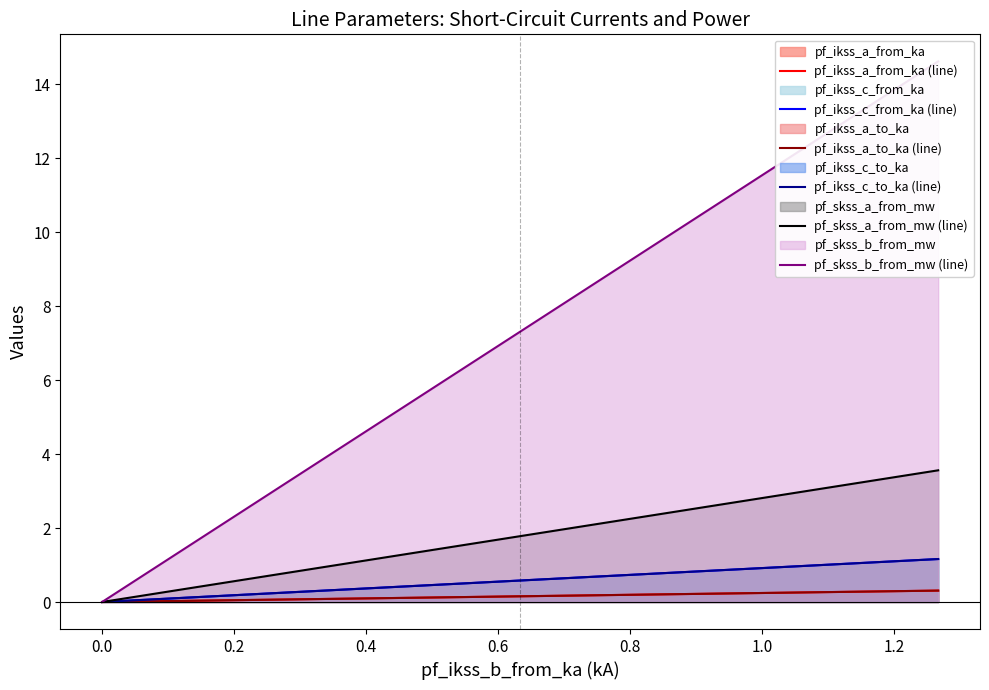

True or false: pf_ikss_c_from_ka (line) and pf_ikss_c_to_ka (line) intersect in this chart.

False